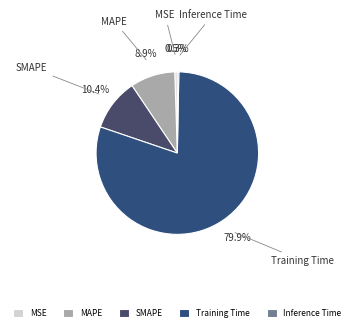

The SMAPE slice represents 25% of the pie. True or false?

False